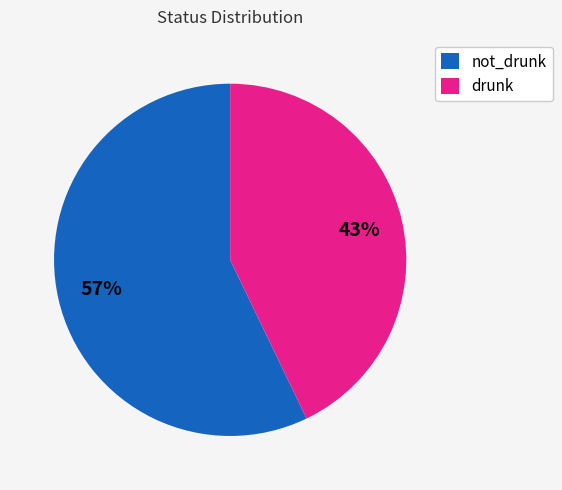

True or false: not_drunk accounts for 57% of the total.

True